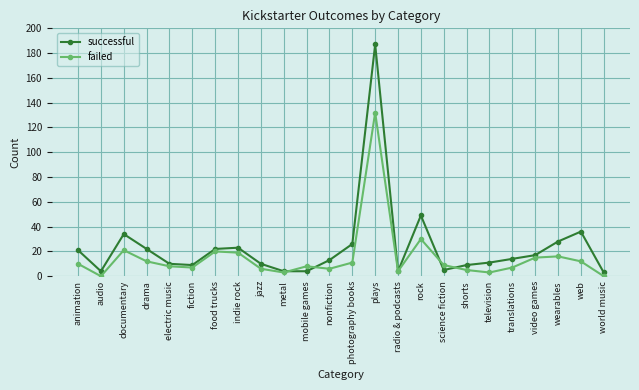

Which series has the largest range (max minus min)?

successful